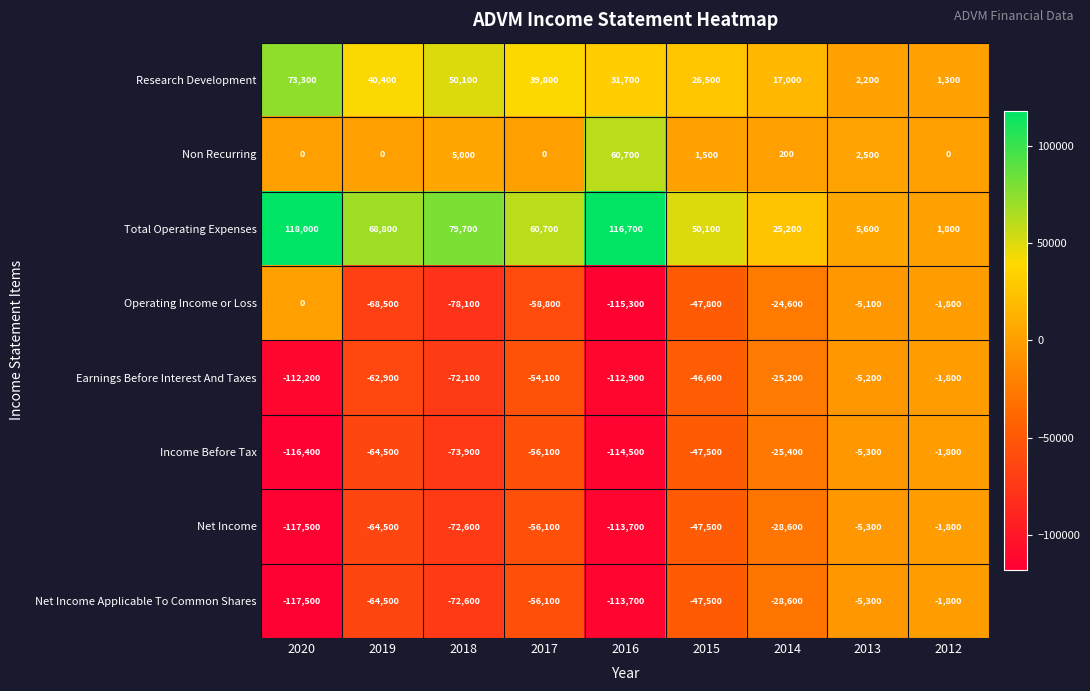

At which label does Total Operating Expenses reach its minimum?

2012